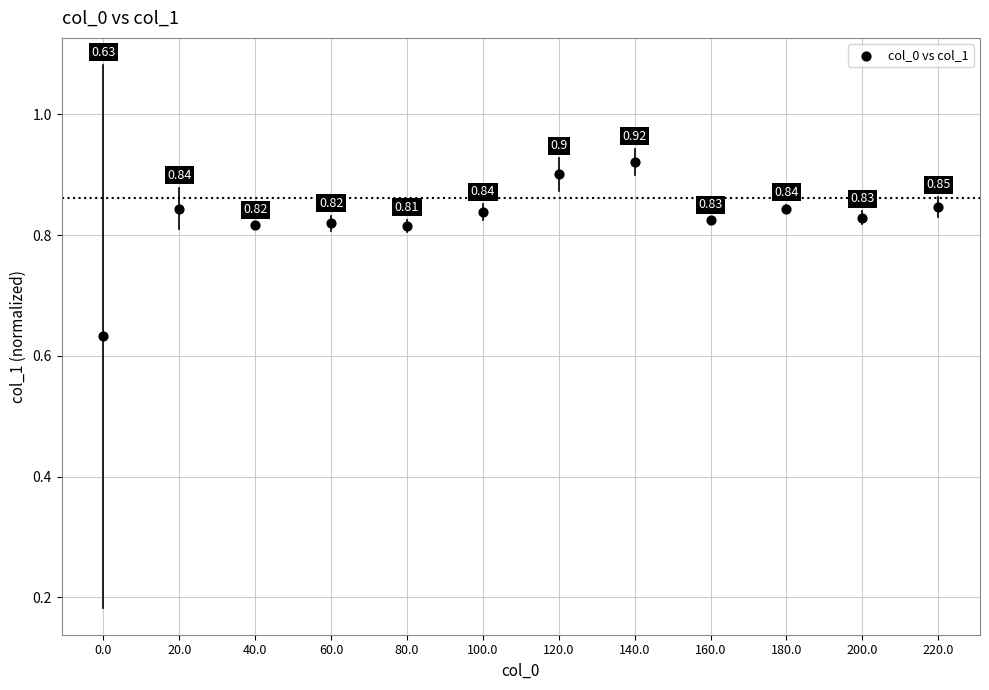

What is the range of Y values (max minus min)?

0.3